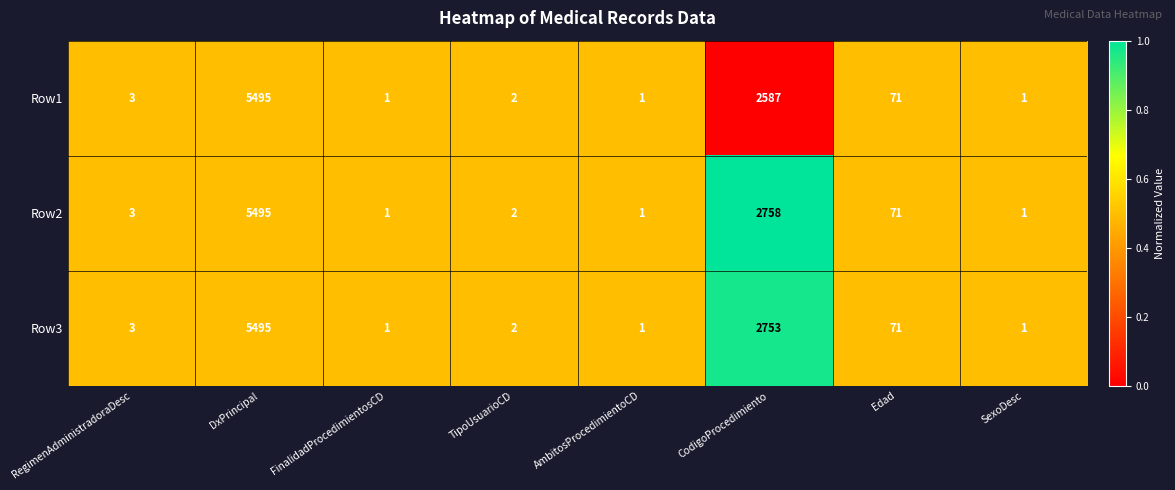

Is it true that Row3 equals 2 at TipoUsuarioCD?

True